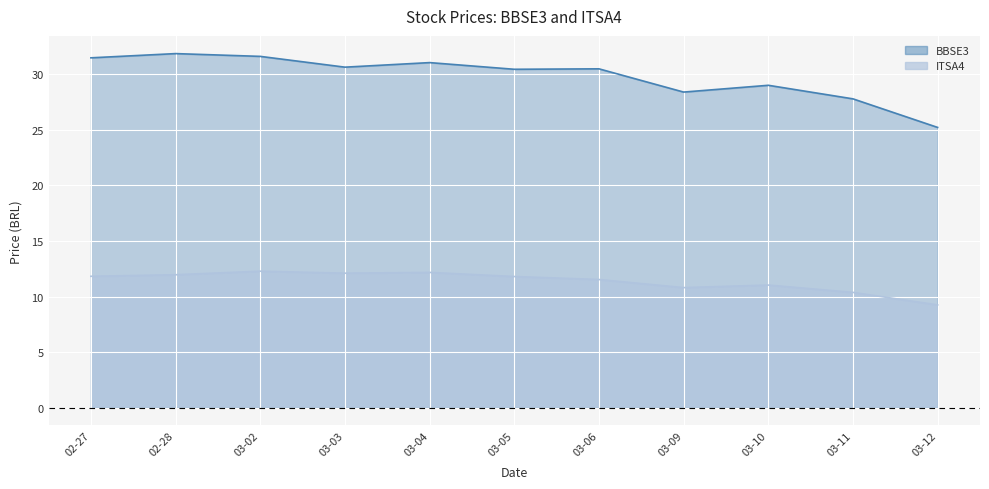

At which label is ITSA4 closest to 10?

03-11